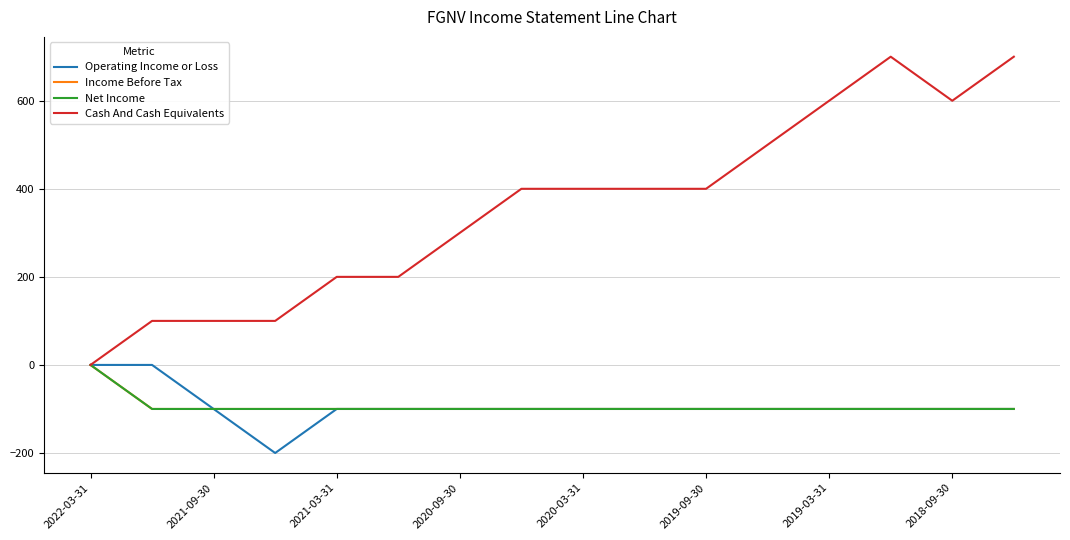

How many Cash And Cash Equivalents values are between 200 and 600?

10